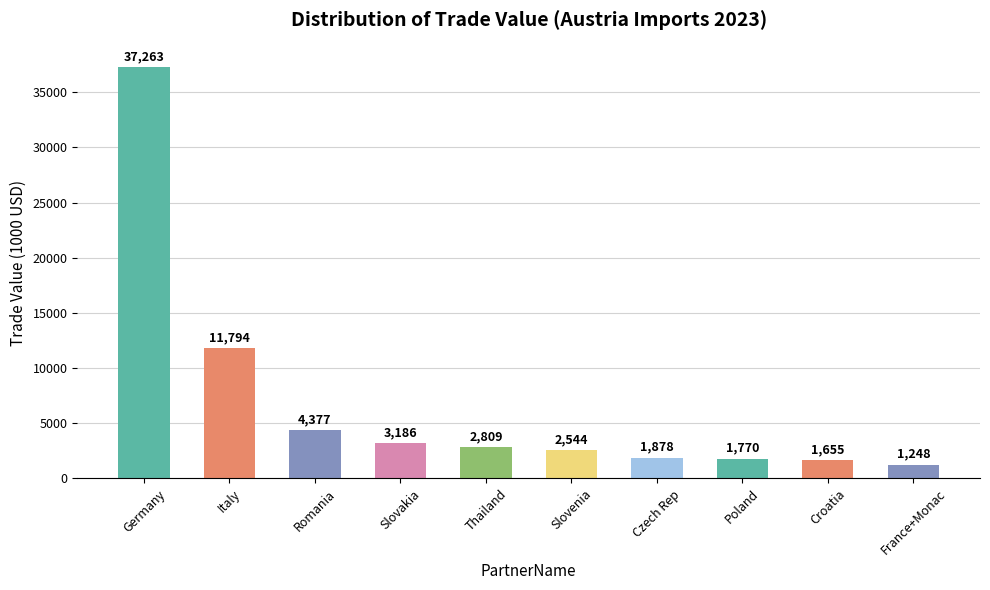

What is the approximate value at Italy?

11794.3